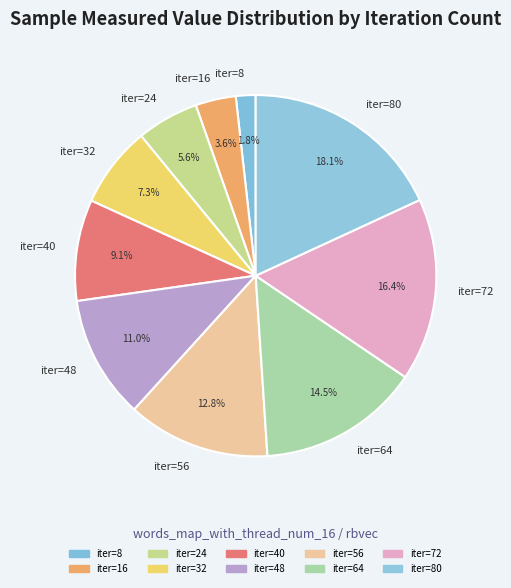

Rank the categories by value from highest to lowest.

iter=80, iter=72, iter=64, iter=56, iter=48, iter=40, iter=32, iter=24, iter=16, iter=8